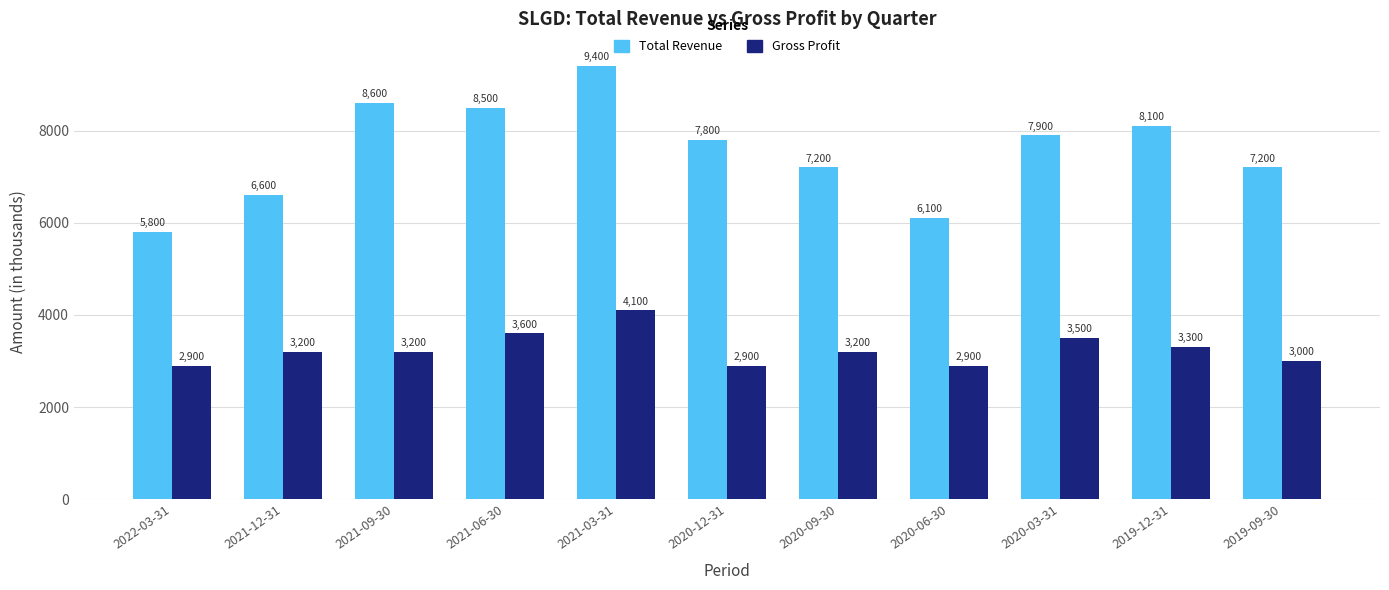

What is the maximum value for Gross Profit?

4100